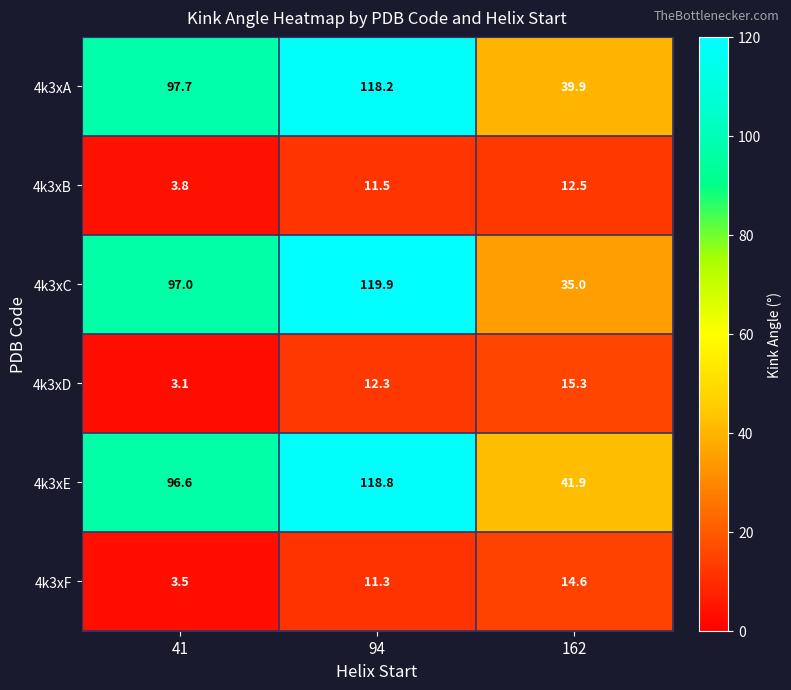

What is the sum of all 4k3xB values?

27.8